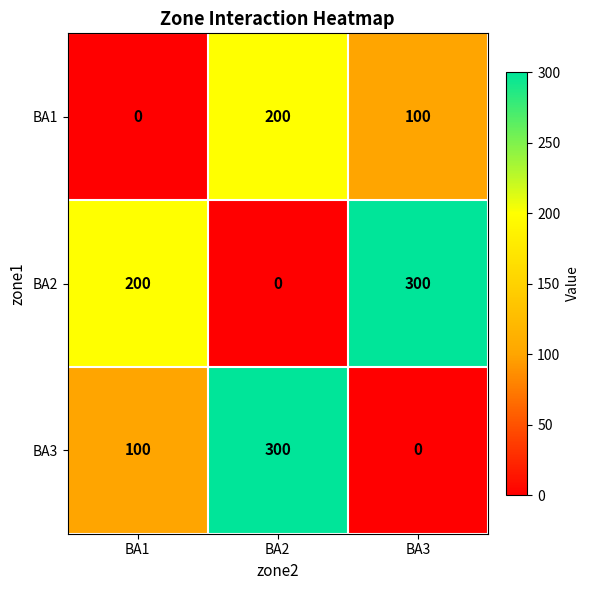

Which category has the lowest value in the BA3 series?

BA3